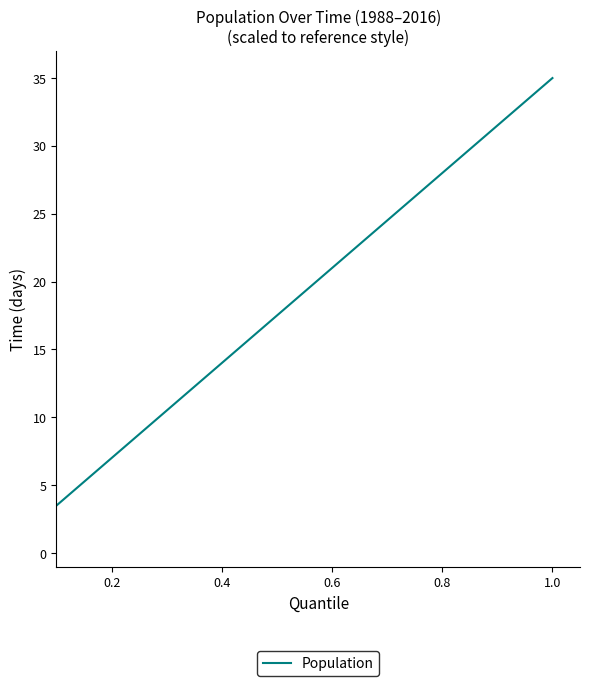

Count the number of data series in this chart.

1